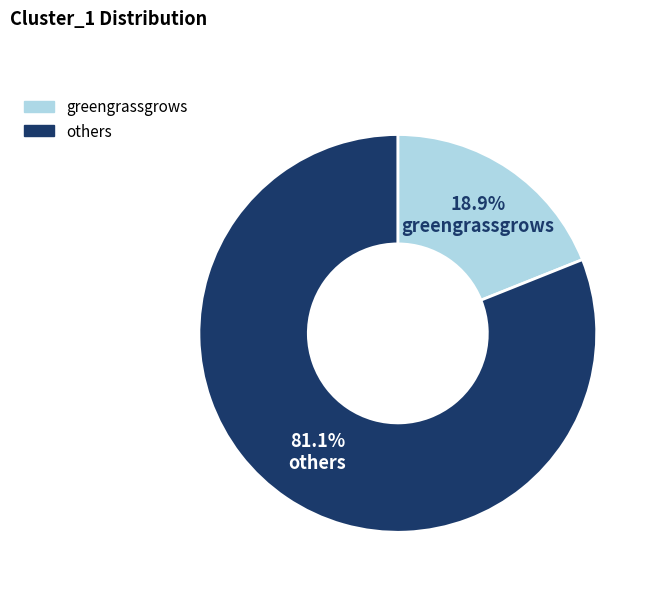

How many segments does this pie chart have?

2